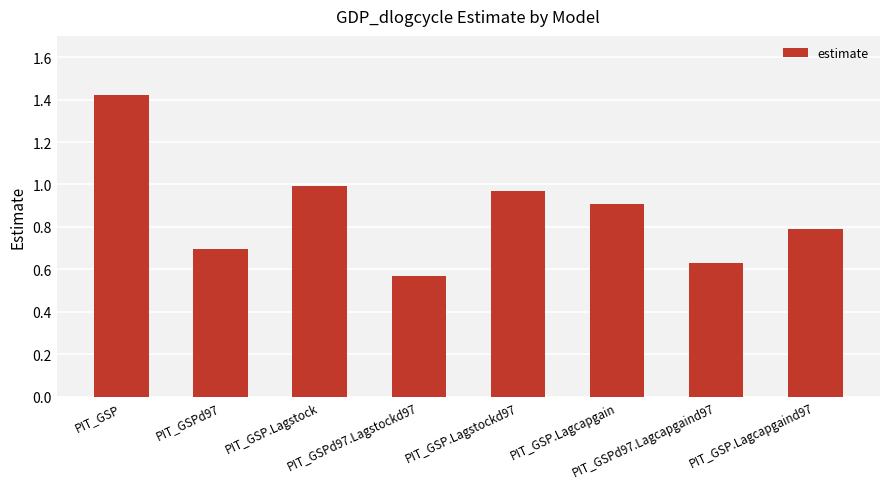

Between PIT_GSP.Lagcapgain and PIT_GSPd97, which is larger?

PIT_GSP.Lagcapgain